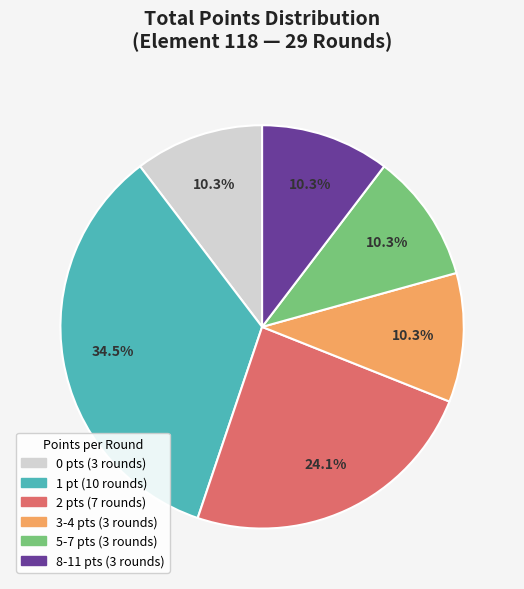

Count the number of slices in the pie.

6